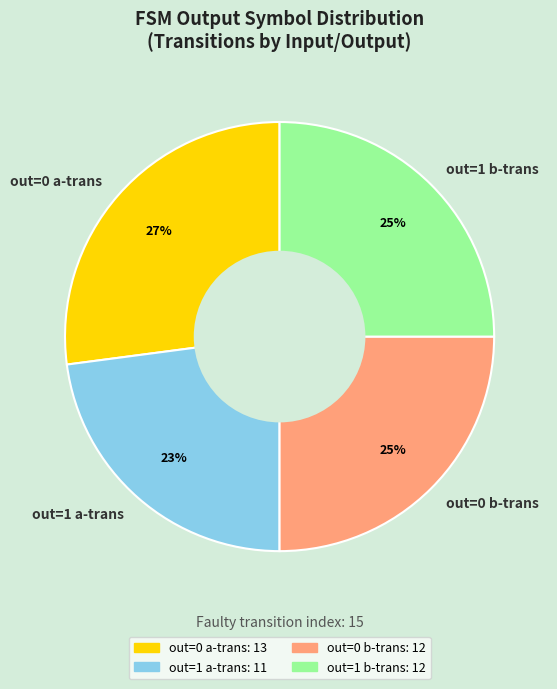

Is it true that out=0 a-trans is 27% of the pie?

True